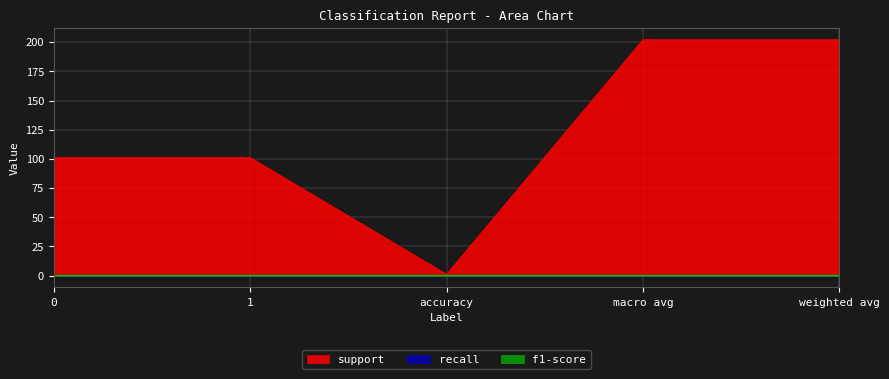

Which has a higher value, 1 or macro avg?

macro avg